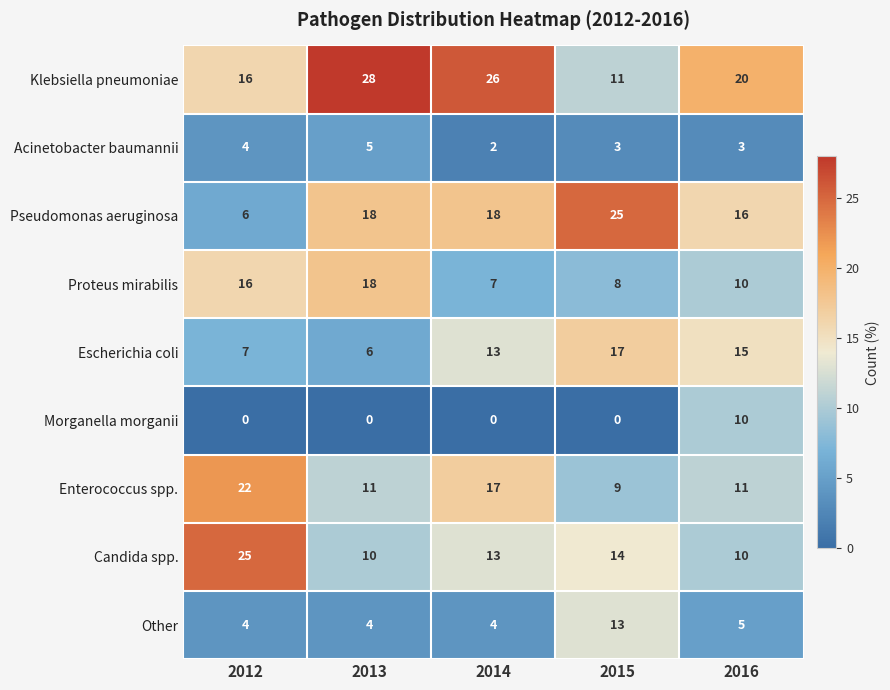

What is the total value across all series at 2013?

100